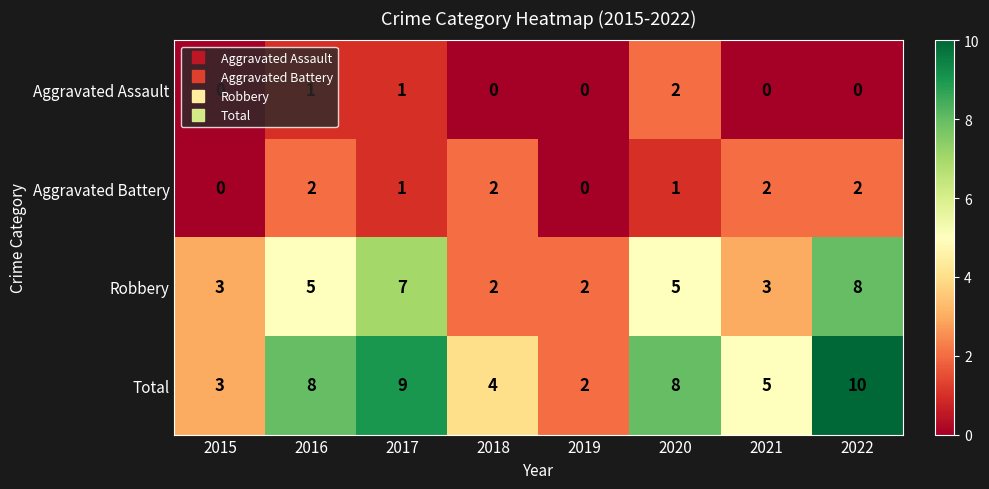

The Total series shows 3 at 2015. True or false?

True